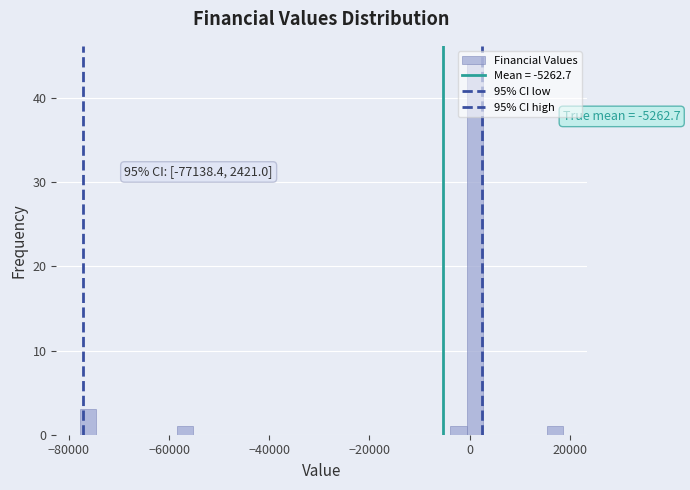

Read against the x-axis, roughly where is the centre of the tallest bar?

0